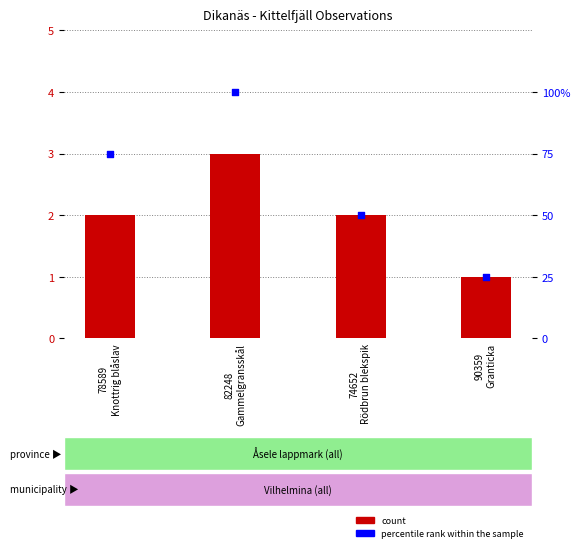

At how many categories does at least one series exceed 50?

2